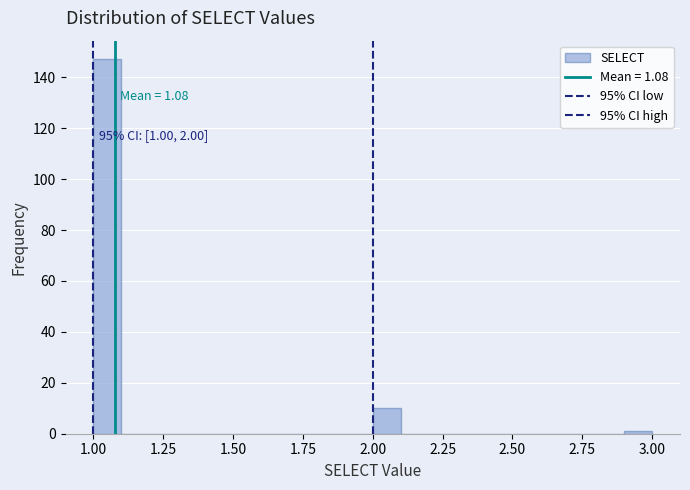

Around what value on the x-axis is the tallest bar? Give the approximate position of its centre, as read against the axis.

1.05